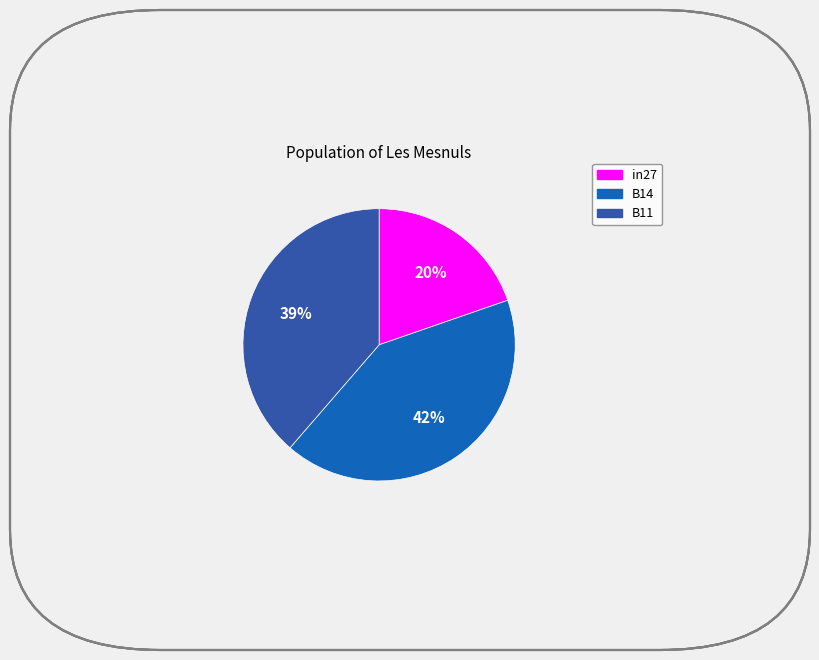

Which category has the biggest portion of the pie?

B14